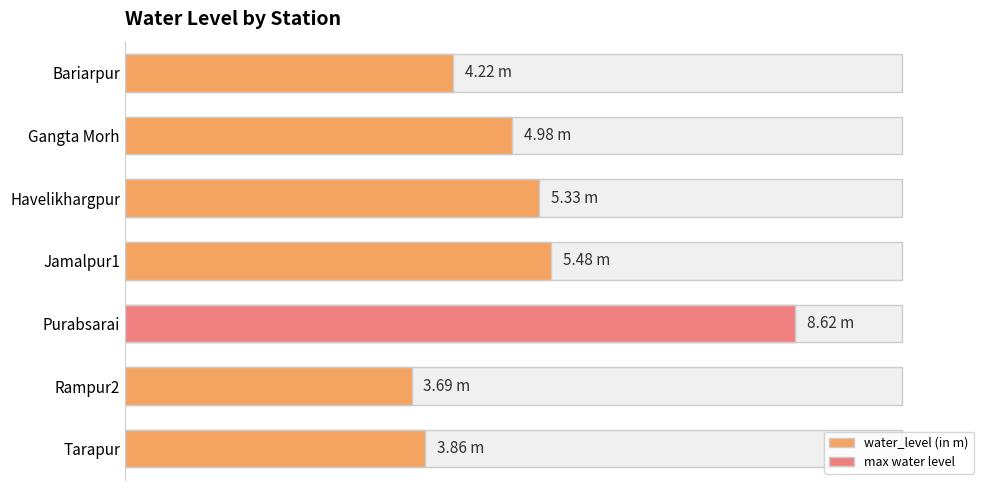

The value at Bariarpur is 4.2. True or false?

True